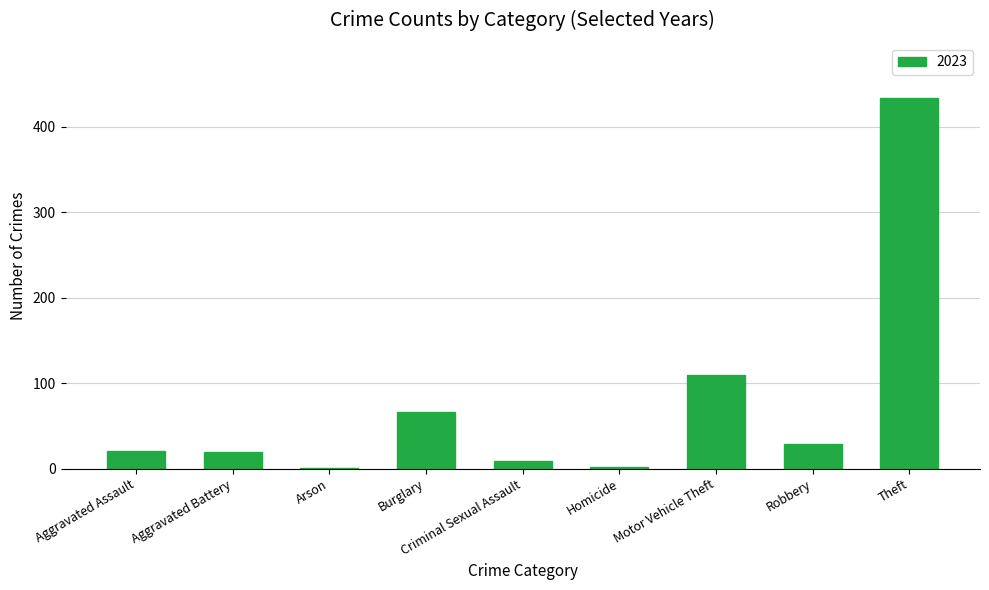

Count the number of categories in the chart.

9